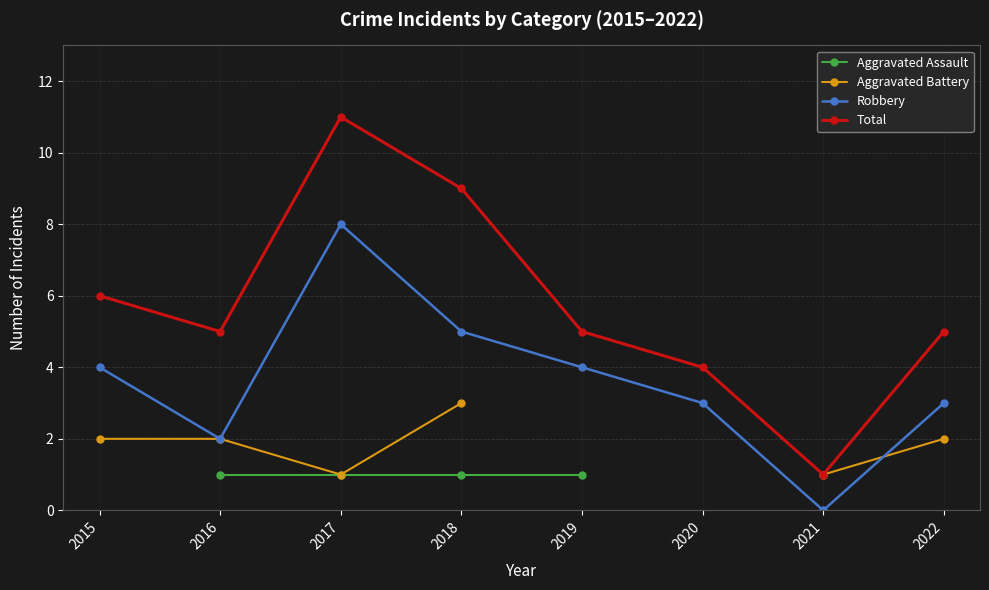

At which category does Total reach its first local peak?

2017